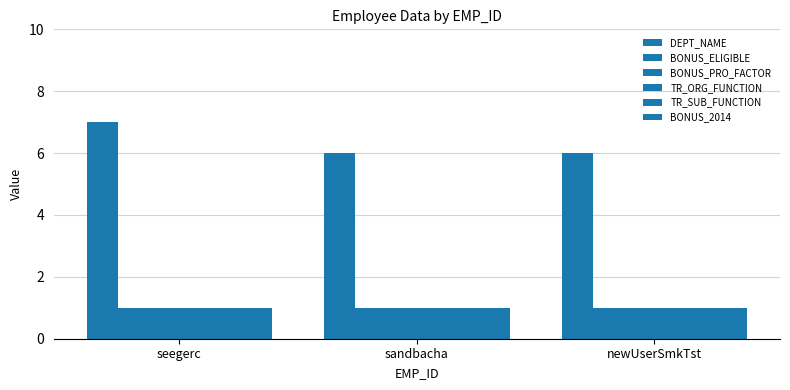

Where is DEPT_NAME nearest to the value 6?

sandbacha